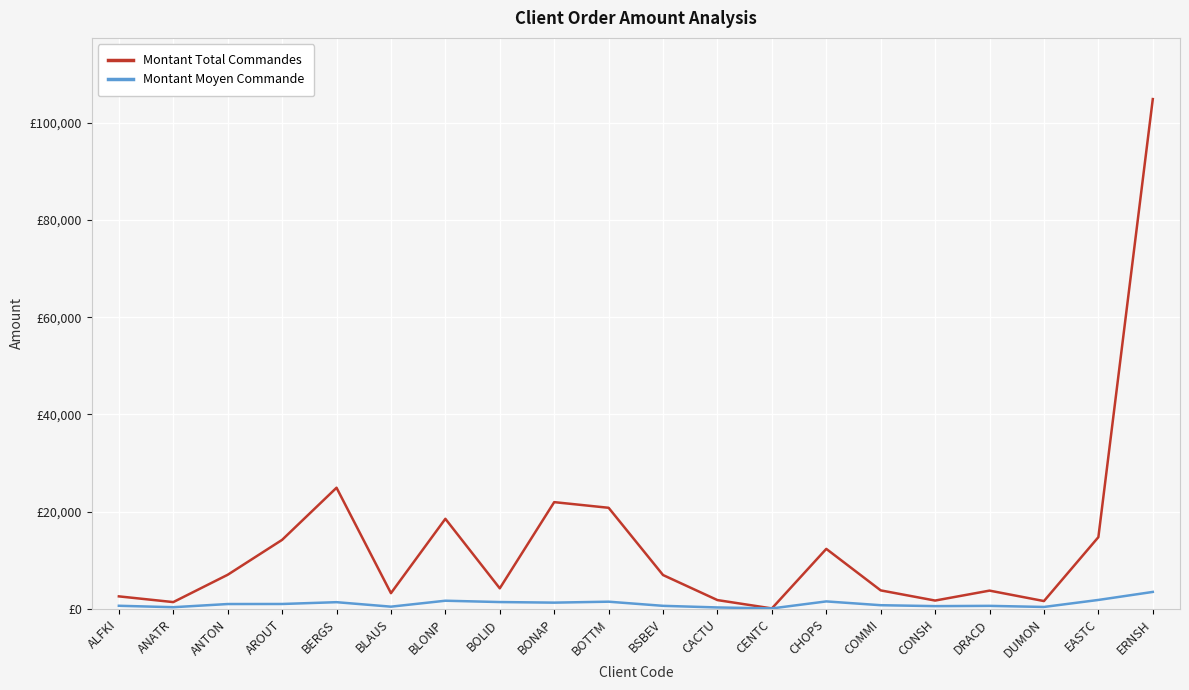

Which series has the widest spread of values?

Montant Total Commandes